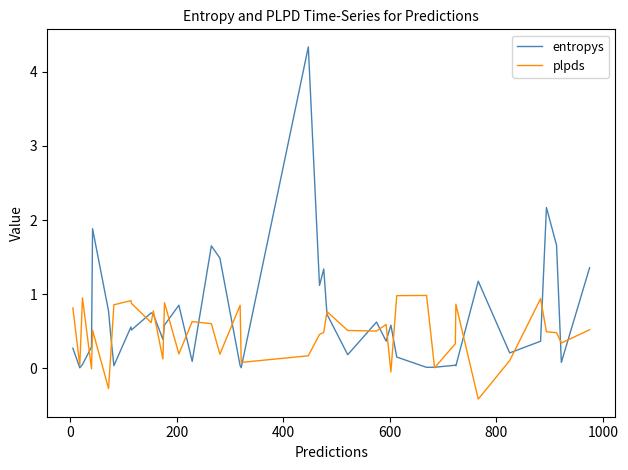

Which series has the widest spread of values?

entropys